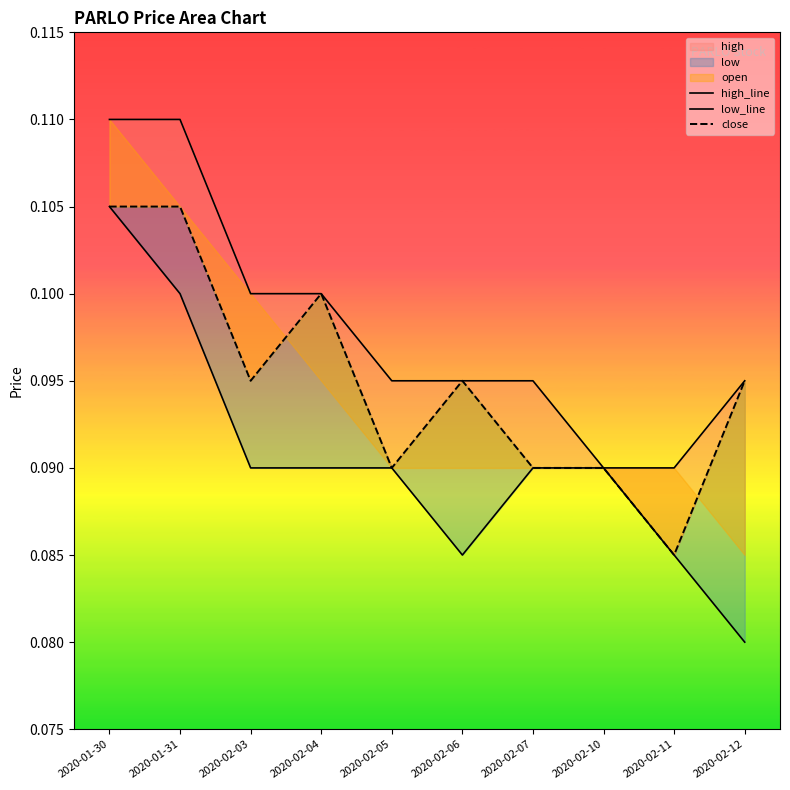

At how many categories does at least one series exceed 0?

10